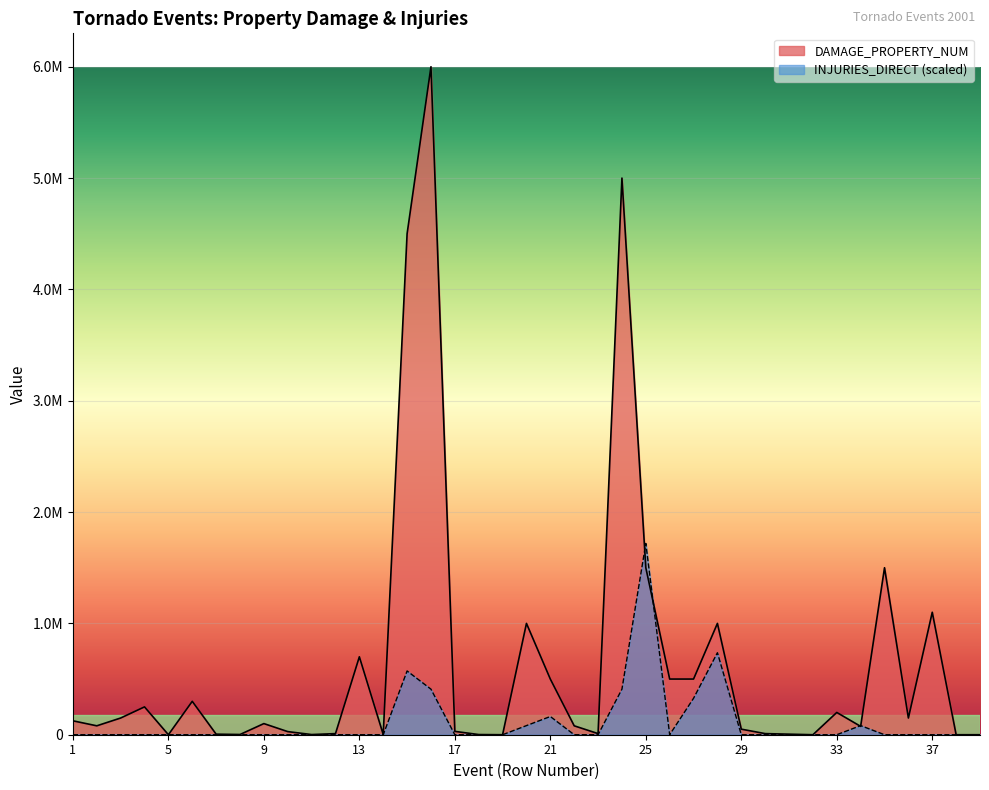

The INJURIES_DIRECT series shows 892188.4 at 9. True or false?

False